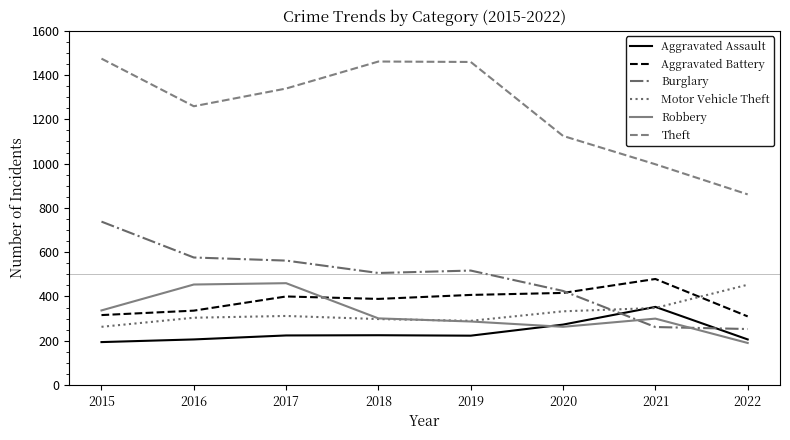

What are all the series names shown in the legend?

Aggravated Assault, Aggravated Battery, Burglary, Motor Vehicle Theft, Robbery, Theft